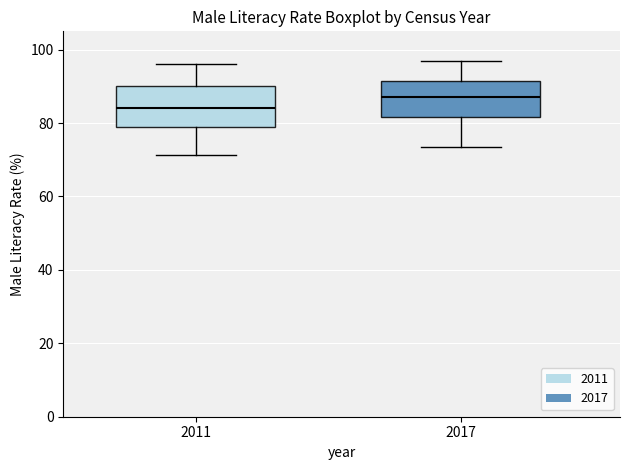

Reading left to right, transcribe this box plot: for each box, give where its median line is, the range the box spans, and where its two whiskers end, as read against the y-axis. The values are not printed on the chart, so give them approximately, as read against the axis.

2011: median 84, box 78 to 90, whiskers 72 to 96
2017: median 88, box 82 to 92, whiskers 74 to 98